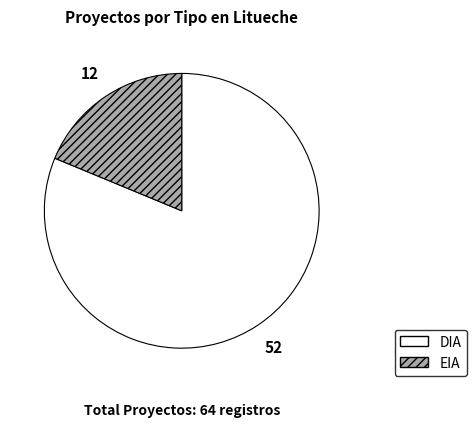

Count the number of slices in the pie.

2